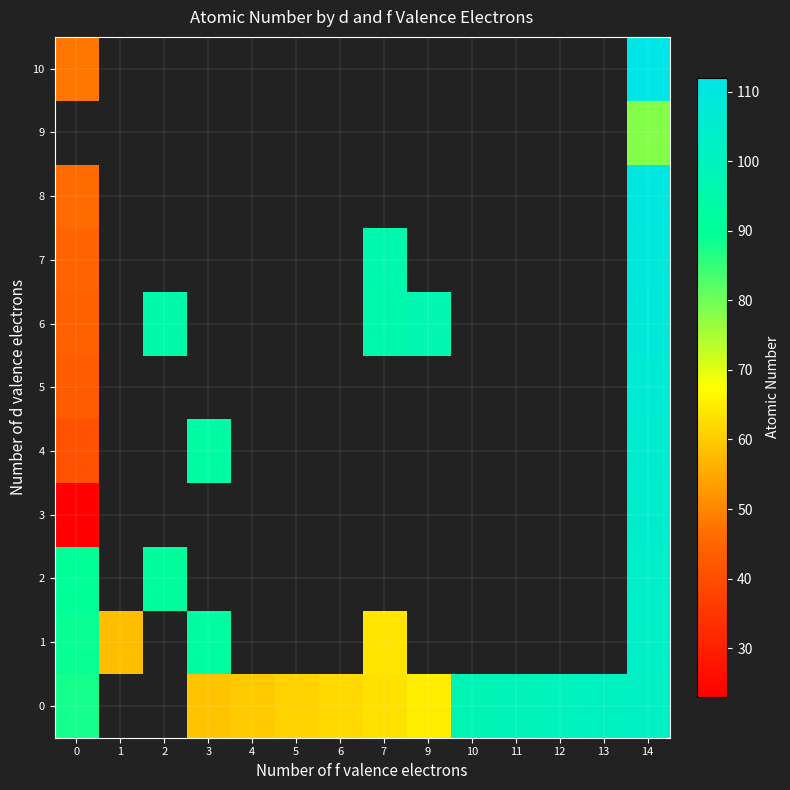

What is the difference between the 0 values at 13 and 5?

40.0